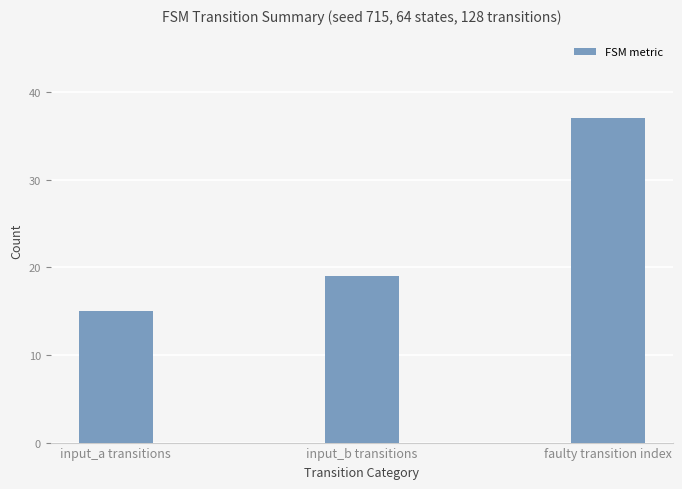

Which category has the highest value across all series?

faulty transition index